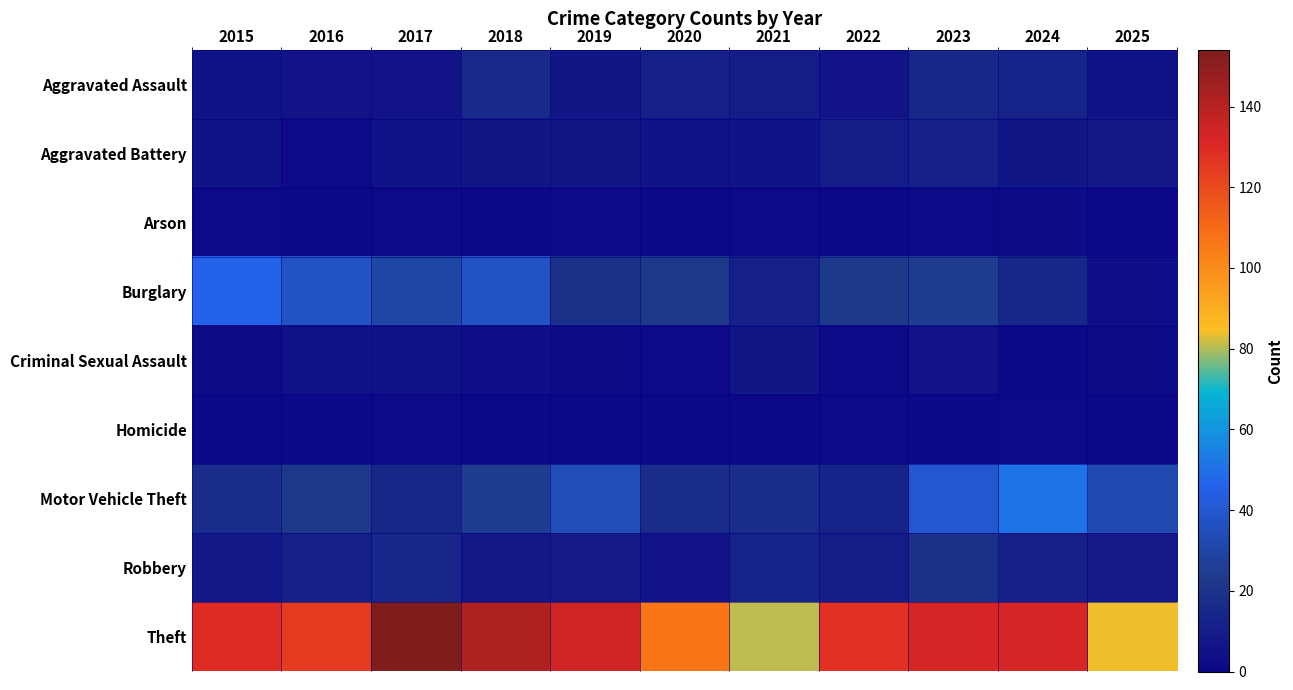

Reading left to right, extract all data points from this chart.

Aggravated Assault: 2015=5	2016=6	2017=6	2018=16	2019=7	2020=11	2021=10	2022=6	2023=15	2024=13	2025=5
Aggravated Battery: 2015=5	2016=1	2017=5	2018=7	2019=7	2020=5	2021=5	2022=10	2023=12	2024=7	2025=8
Arson: 2015=1	2016=0	2017=1	2018=0	2019=1	2020=0	2021=1	2022=0	2023=1	2024=3	2025=0
Burglary: 2015=46	2016=37	2017=30	2018=37	2019=19	2020=22	2021=11	2022=23	2023=25	2024=15	2025=4
Criminal Sexual Assault: 2015=2	2016=5	2017=5	2018=4	2019=2	2020=1	2021=7	2022=1	2023=6	2024=0	2025=2
Homicide: 2015=0	2016=0	2017=1	2018=0	2019=0	2020=0	2021=0	2022=1	2023=0	2024=1	2025=0
Motor Vehicle Theft: 2015=17	2016=22	2017=15	2018=25	2019=34	2020=17	2021=17	2022=13	2023=40	2024=51	2025=32
Robbery: 2015=8	2016=12	2017=14	2018=8	2019=9	2020=6	2021=13	2022=10	2023=19	2024=11	2025=9
Theft: 2015=129	2016=124	2017=154	2018=142	2019=134	2020=107	2021=81	2022=127	2023=132	2024=132	2025=84